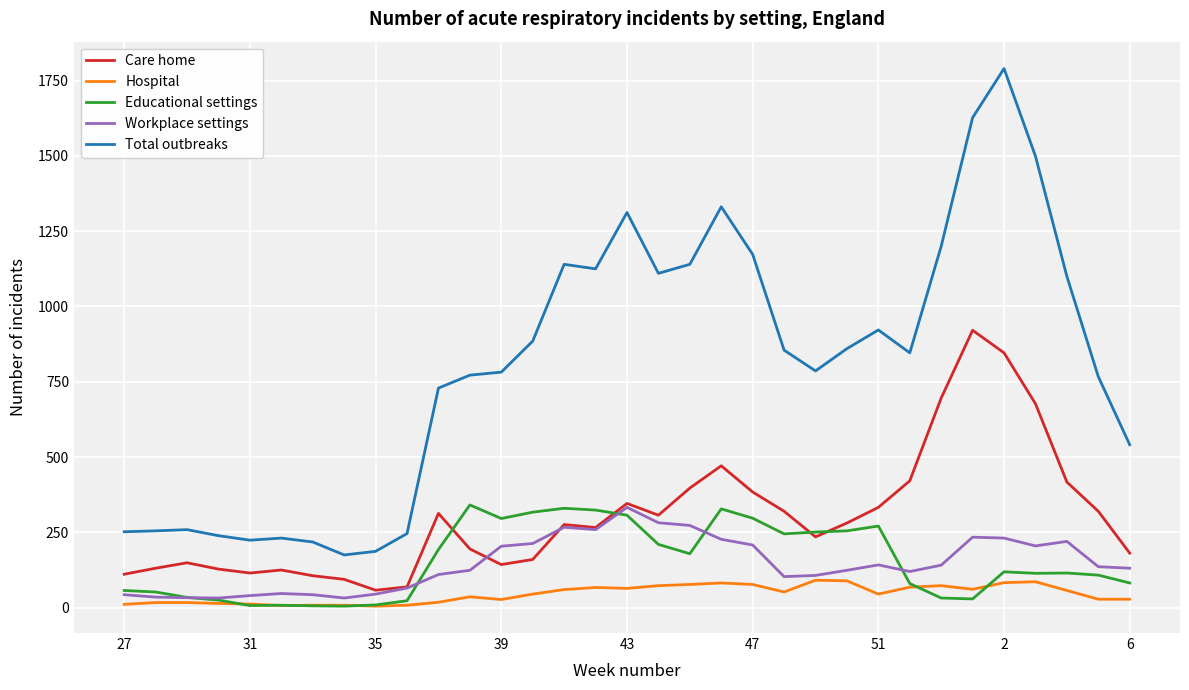

Which series has the widest spread of values?

Total outbreaks